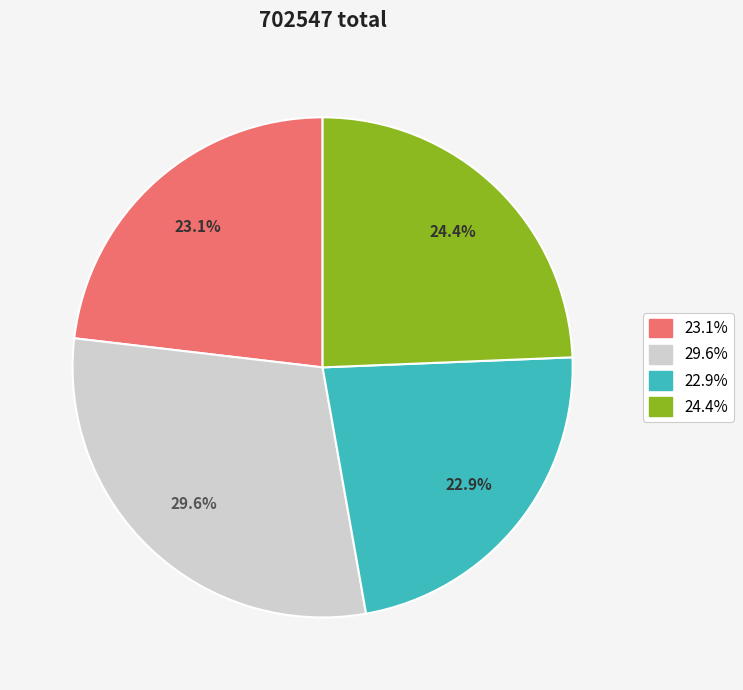

Is there any slice that represents more than half of the pie?

No